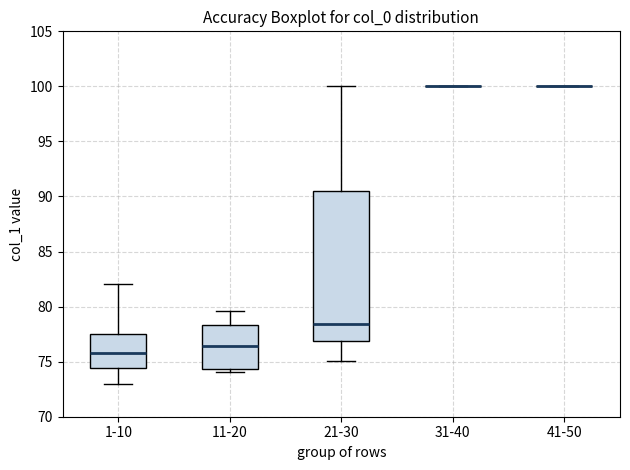

Where is the lower edge of the box for 11-20 on the y-axis? The values are not printed on the chart, so give them approximately, as read against the axis.

74.5